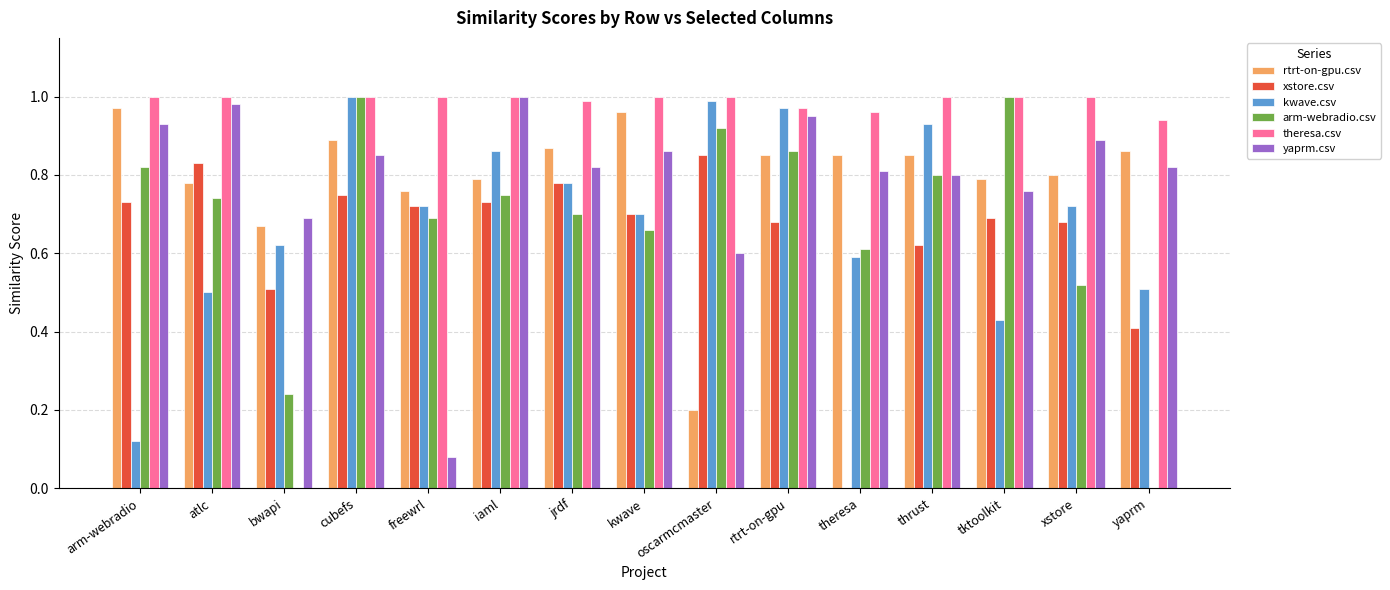

Between tktoolkit and yaprm, which series saw the biggest shift?

arm-webradio.csv